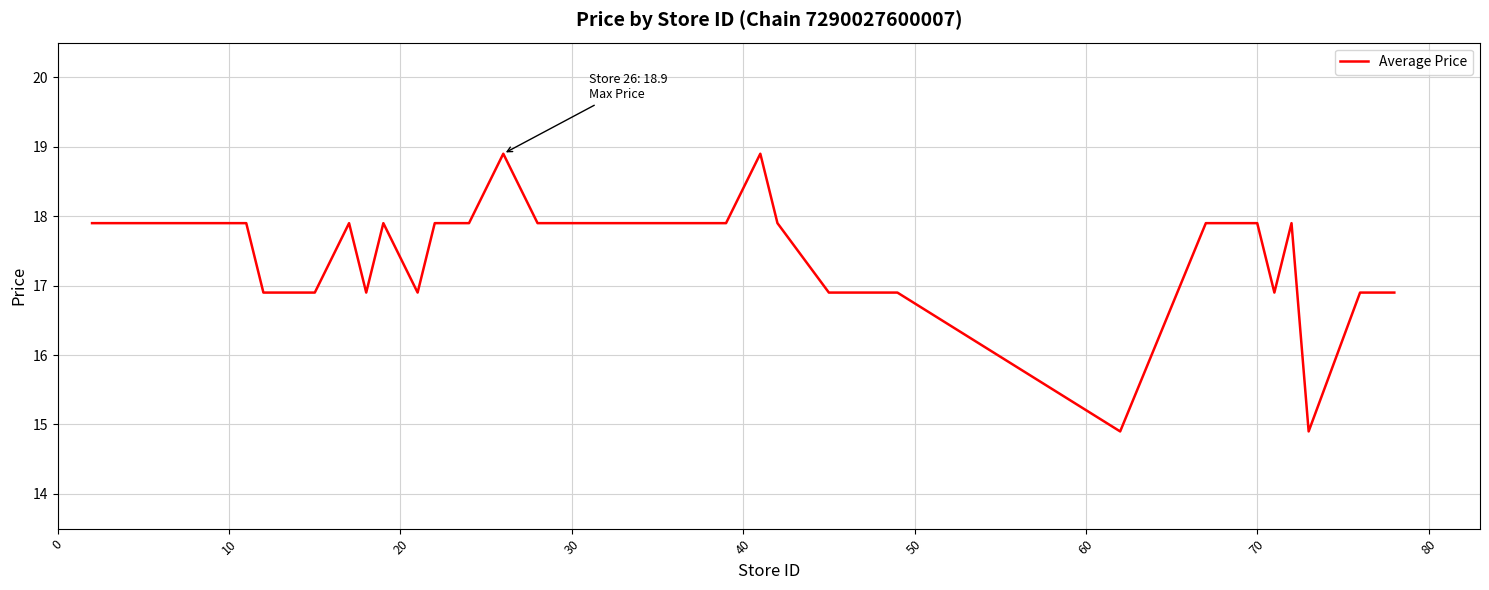

What is the greatest value displayed?

18.9